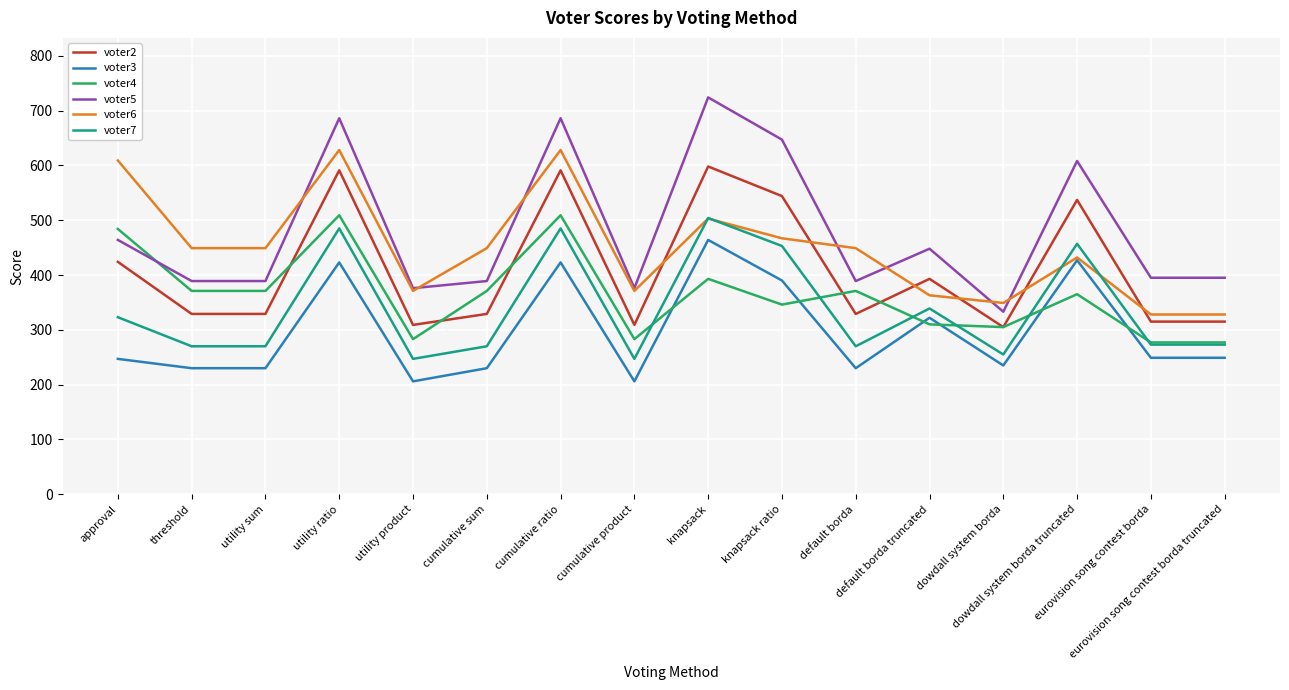

True or false: voter7 has more than 0 interior local peaks.

True